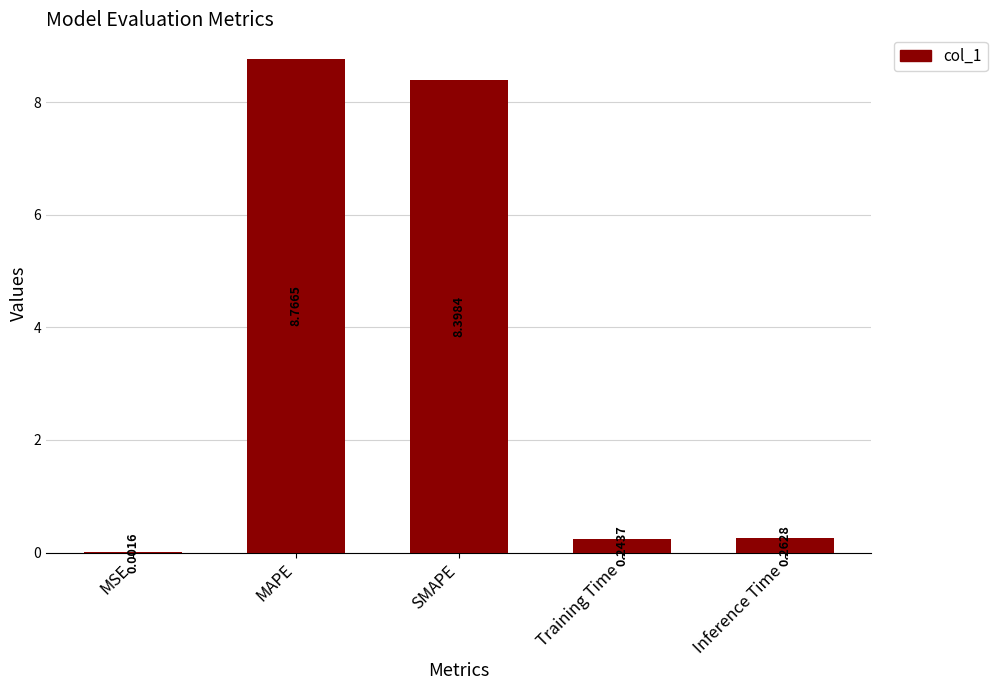

At which category does the chart reach its peak across all series?

MAPE